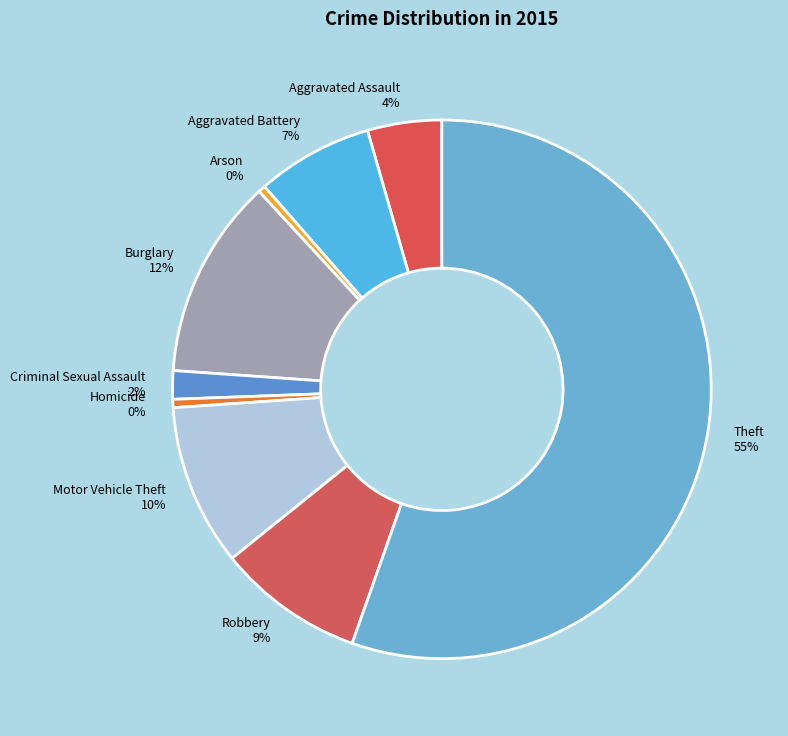

Between Homicide and Theft, which is larger?

Theft